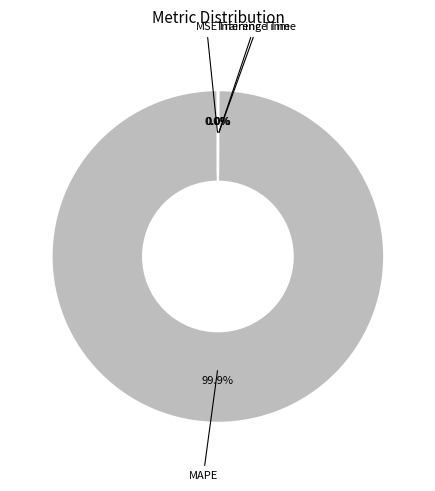

Does MAPE account for over 50% of the chart?

Yes